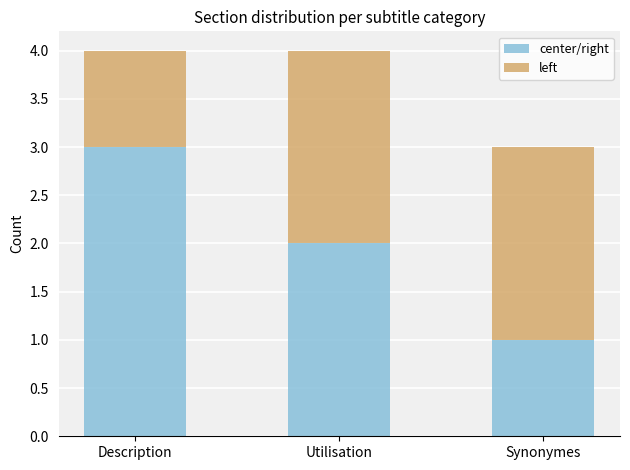

What is the maximum value for center/right?

3